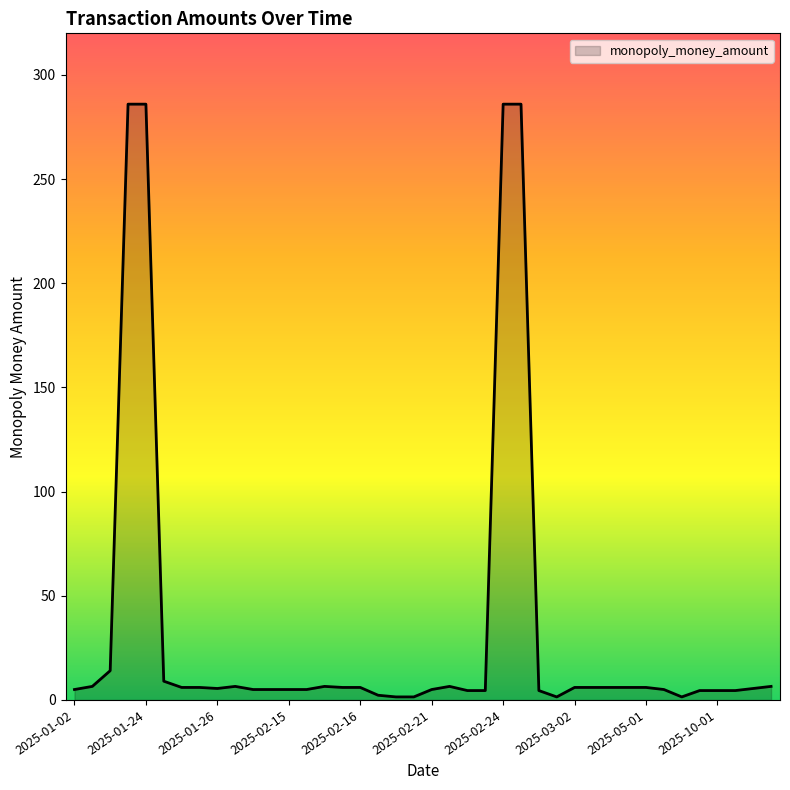

What is the maximum value shown in the chart?

286.0